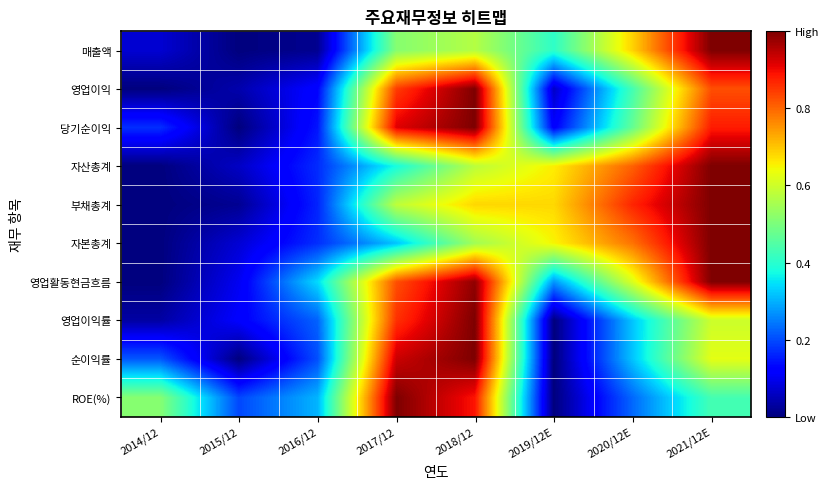

Reading right to left, extract all data points from this chart.

매출액: 2021/12E=1.0	2020/12E=0.7	2019/12E=0.4	2018/12=0.6	2017/12=0.5	2016/12=0.0	2015/12=0.0	2014/12=0.1
영업이익: 2021/12E=0.8	2020/12E=0.4	2019/12E=0.1	2018/12=1.0	2017/12=0.8	2016/12=0.1	2015/12=0.0	2014/12=0.0
당기순이익: 2021/12E=0.9	2020/12E=0.5	2019/12E=0.1	2018/12=1.0	2017/12=0.9	2016/12=0.1	2015/12=0.0	2014/12=0.2
자산총계: 2021/12E=1.0	2020/12E=0.8	2019/12E=0.7	2018/12=0.6	2017/12=0.4	2016/12=0.2	2015/12=0.1	2014/12=0.0
부채총계: 2021/12E=1.0	2020/12E=0.9	2019/12E=0.7	2018/12=0.7	2017/12=0.6	2016/12=0.2	2015/12=0.0	2014/12=0.0
자본총계: 2021/12E=1.0	2020/12E=0.8	2019/12E=0.6	2018/12=0.5	2017/12=0.3	2016/12=0.2	2015/12=0.1	2014/12=0.0
영업활동현금흐름: 2021/12E=1.0	2020/12E=0.6	2019/12E=0.3	2018/12=1.0	2017/12=0.8	2016/12=0.3	2015/12=0.1	2014/12=0.0
영업이익률: 2021/12E=0.6	2020/12E=0.3	2019/12E=0.0	2018/12=1.0	2017/12=0.9	2016/12=0.2	2015/12=0.1	2014/12=0.0
순이익률: 2021/12E=0.6	2020/12E=0.3	2019/12E=0.0	2018/12=1.0	2017/12=0.9	2016/12=0.2	2015/12=0.0	2014/12=0.2
ROE(%): 2021/12E=0.4	2020/12E=0.2	2019/12E=0.0	2018/12=0.9	2017/12=1.0	2016/12=0.3	2015/12=0.2	2014/12=0.5